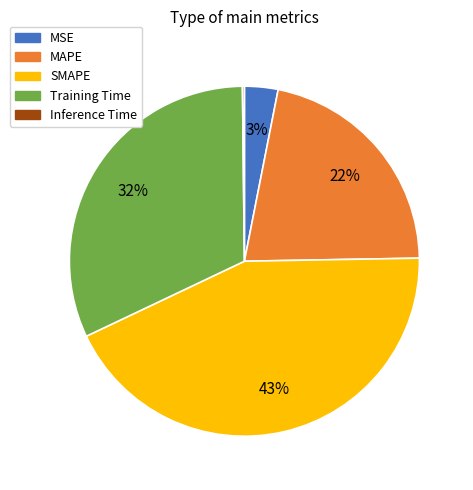

Do MSE and MAPE together represent more than half of the pie?

No